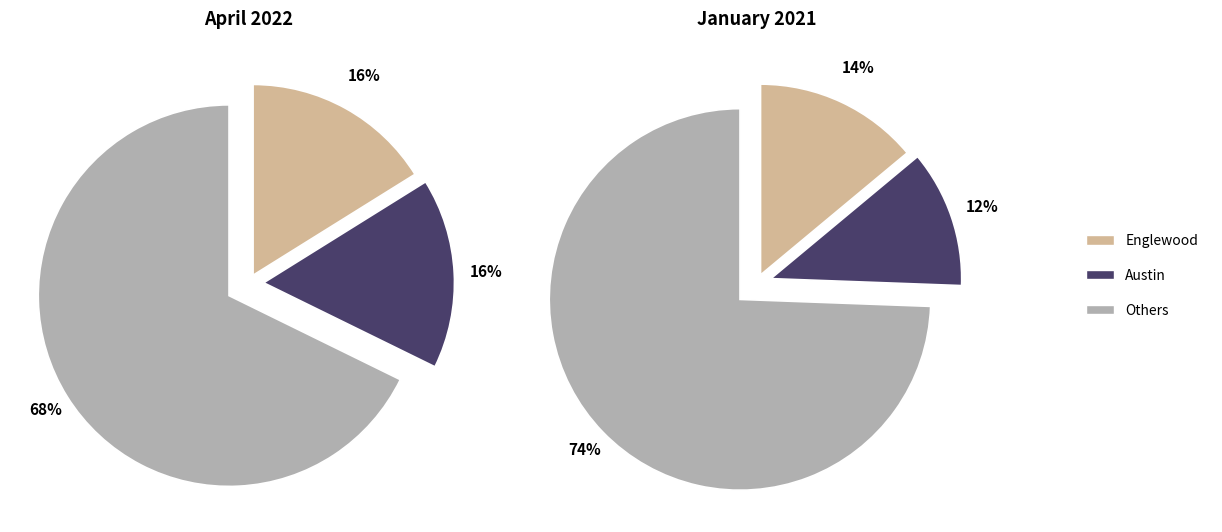

Does Englewood represent more than half of the total?

No